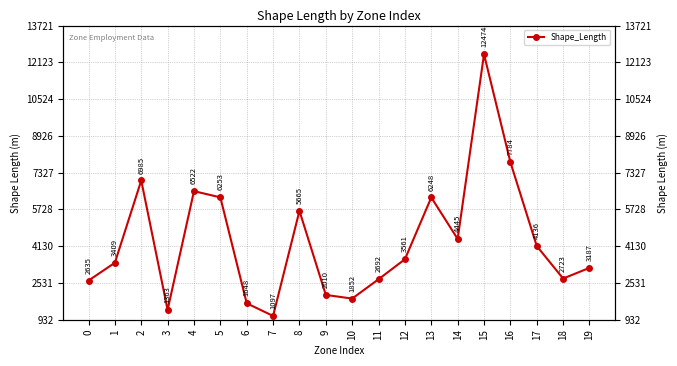

Reading right to left, extract all data points from this chart.

3187.4	2723.0	4136.3	7783.9	12474.0	4445.4	6248.1	3561.3	2692.3	1851.8	2009.9	5664.7	1096.9	1647.8	6252.6	6521.7	1362.7	6985.3	3408.9	2634.8